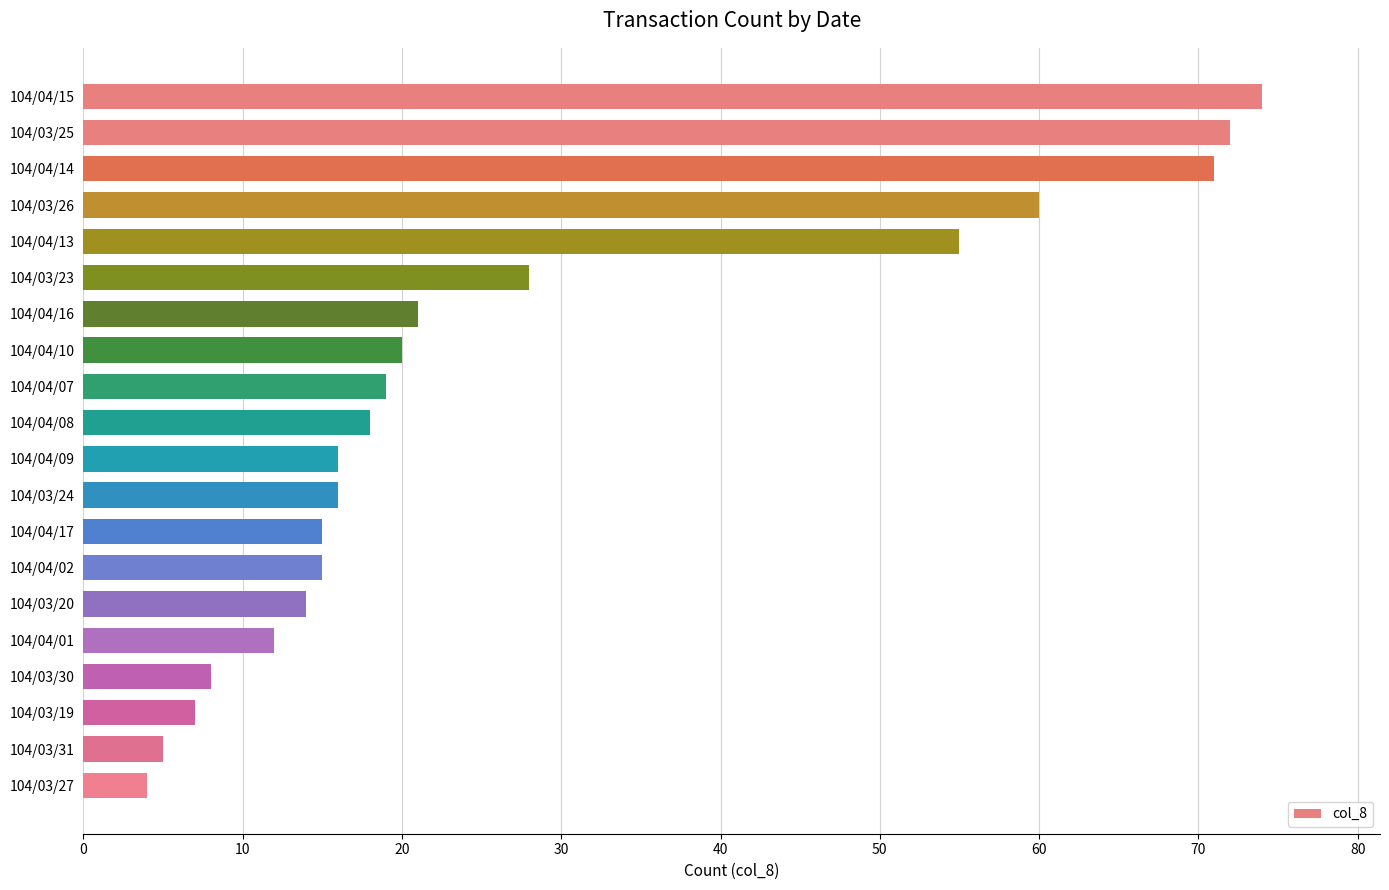

How many bars are there in total?

20